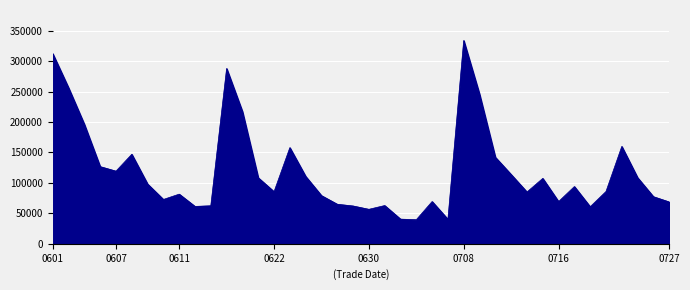

True or false: the data shows 257808.3 at 15.

False